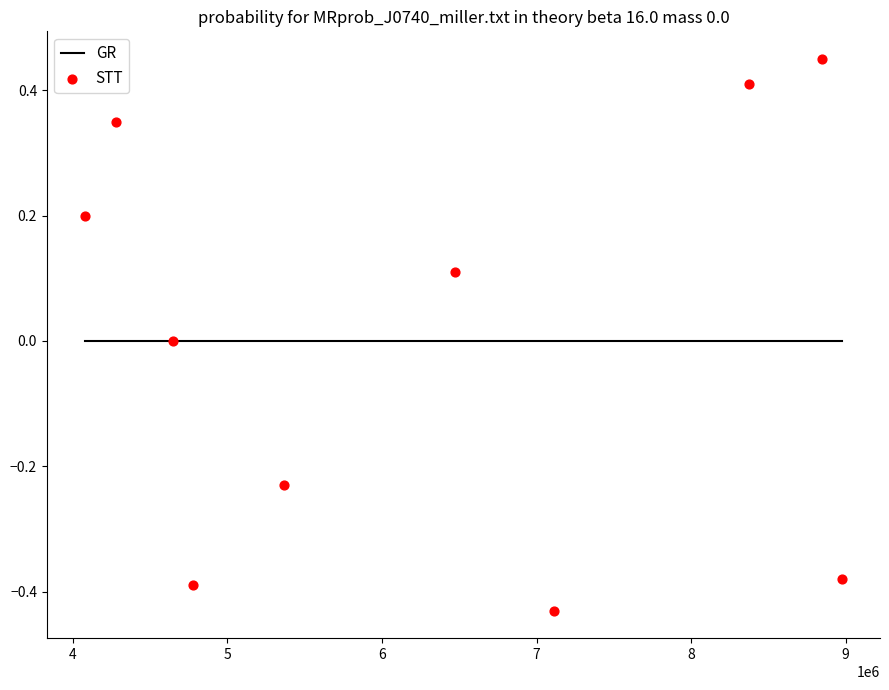

What is the range of Y values (max minus min)?

0.9